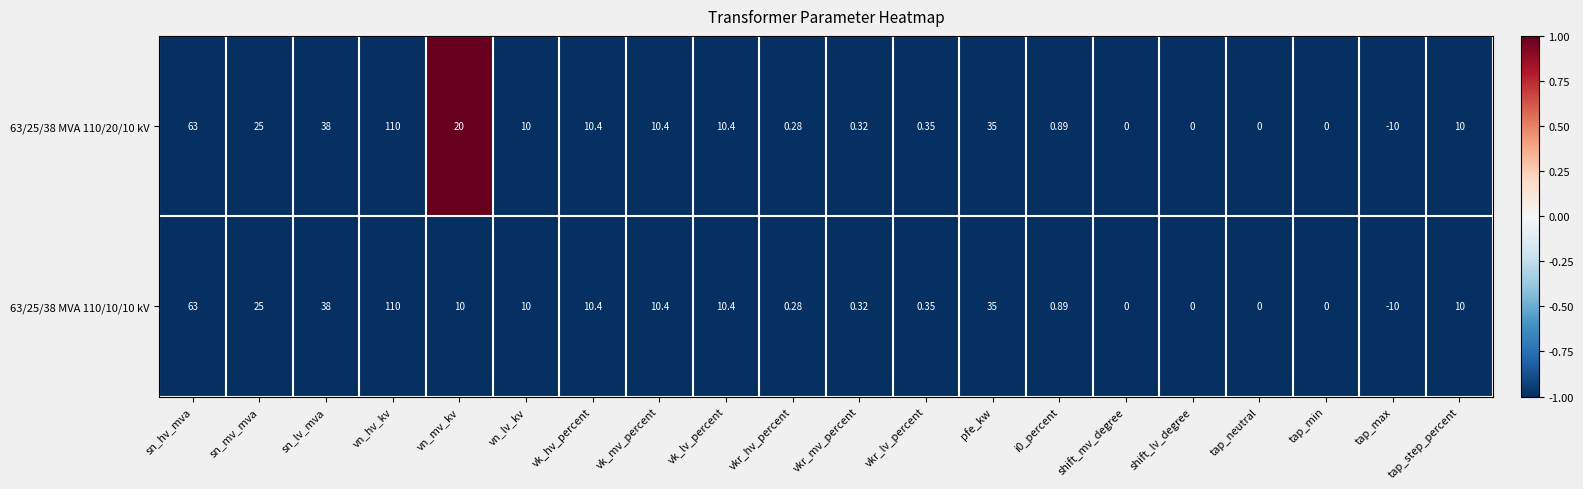

What is the total value across all series at sn_mv_mva?

50.0